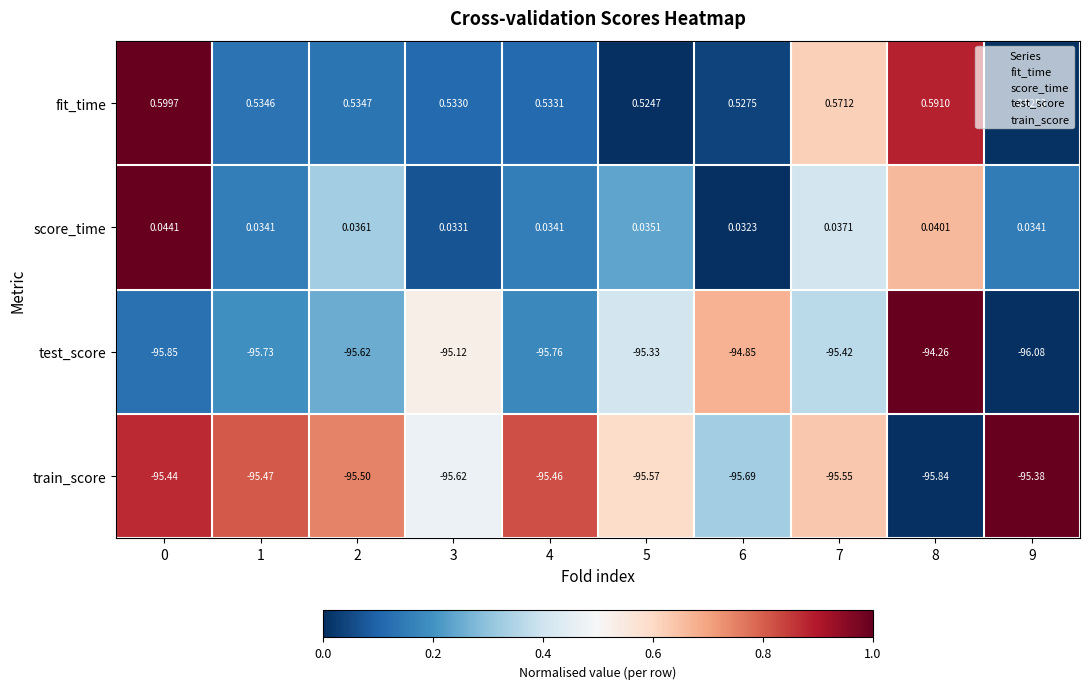

Which series changed the most between 2 and 7?

test_score